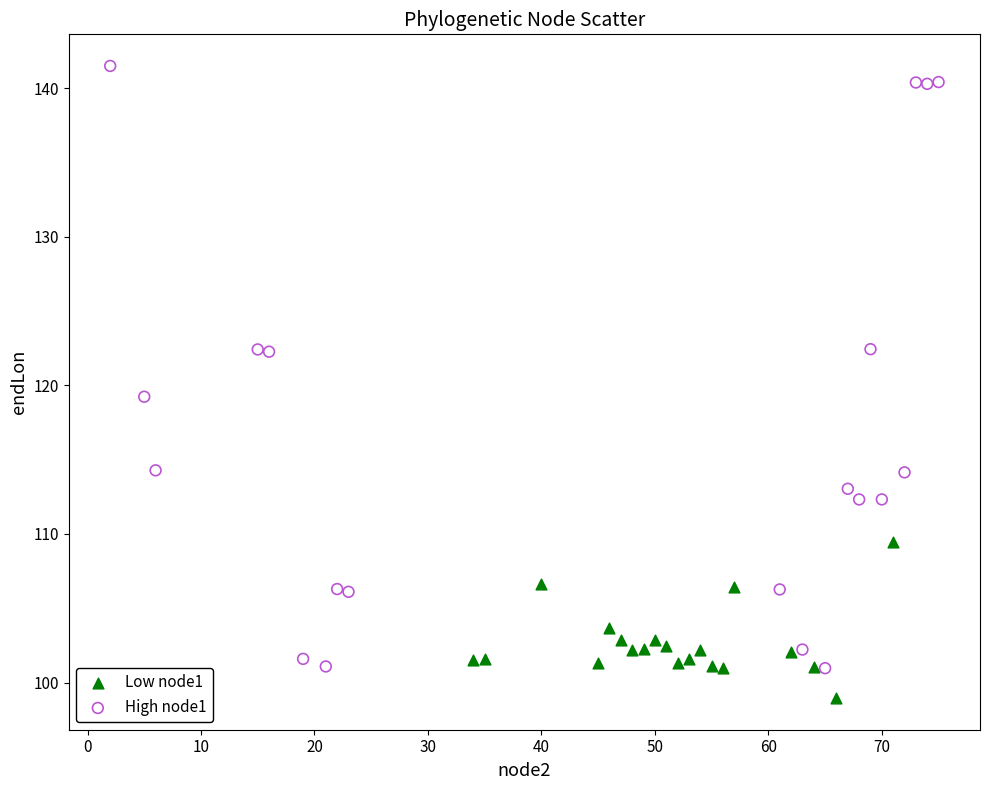

Which series has the largest Y range (max minus min)?

High node1